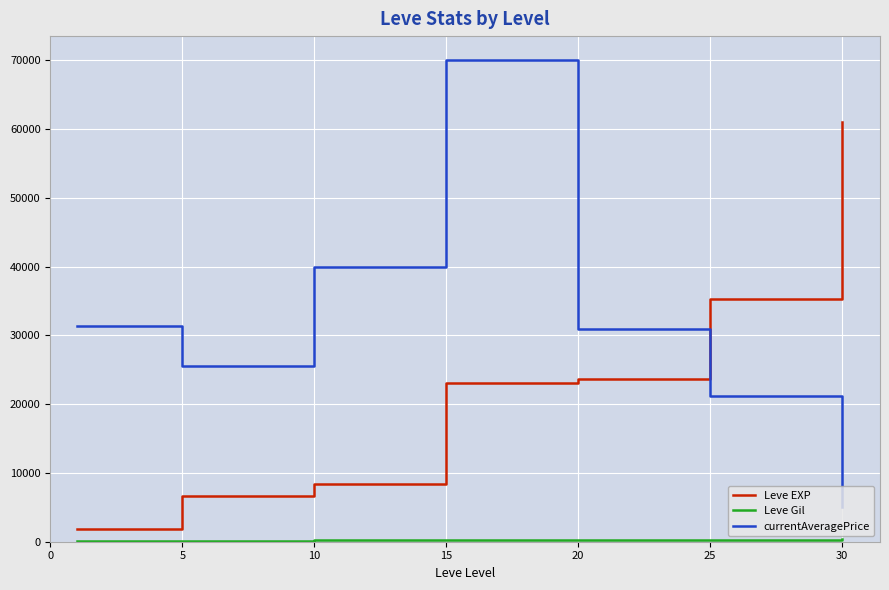

Does the chart have visible grid lines?

Yes